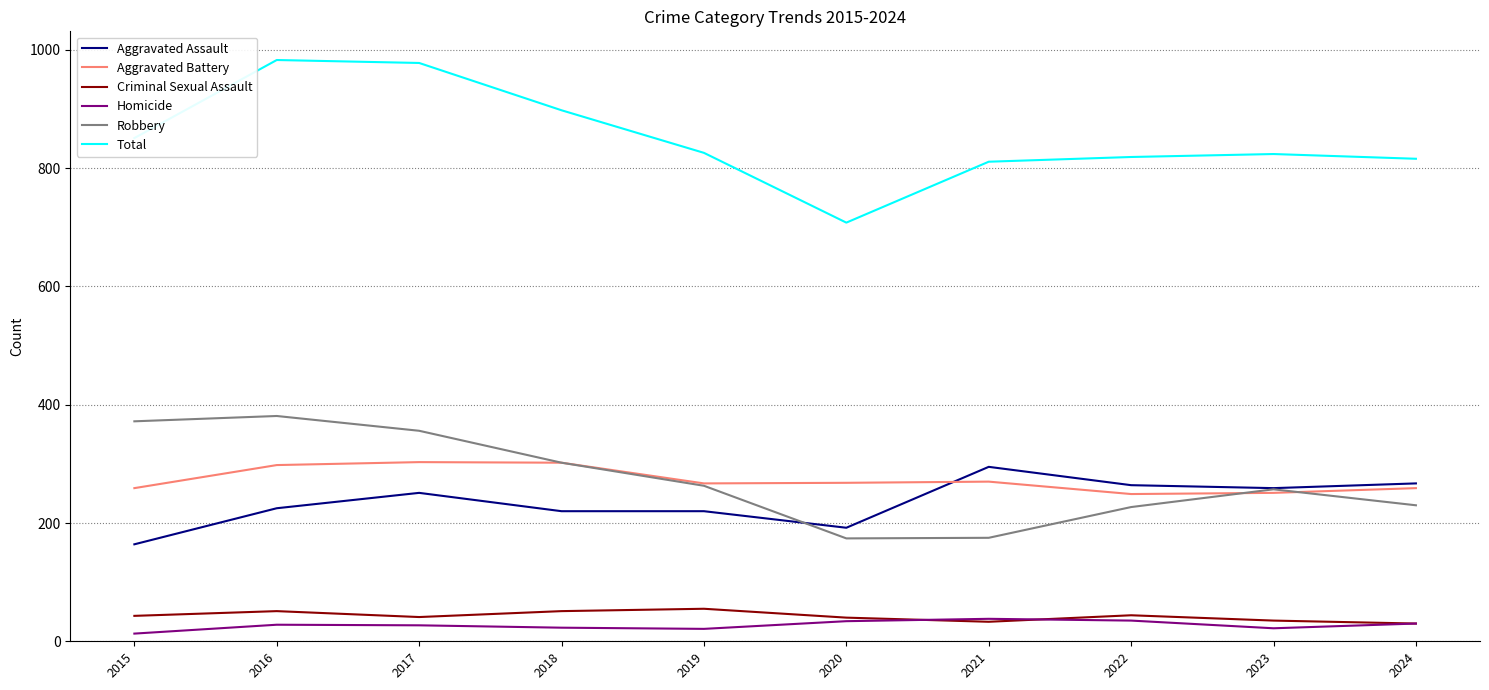

True or false: Robbery and Total intersect in this chart.

False